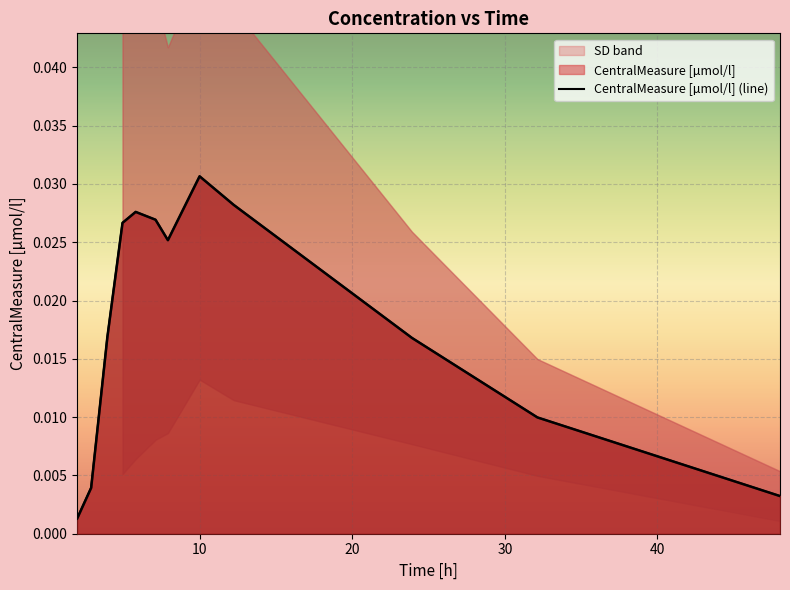

How many distinct data groups are displayed?

1